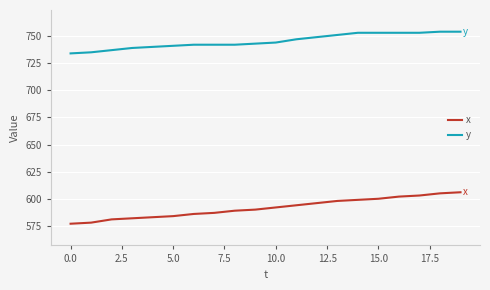

True or false: x and y cross at least once.

False